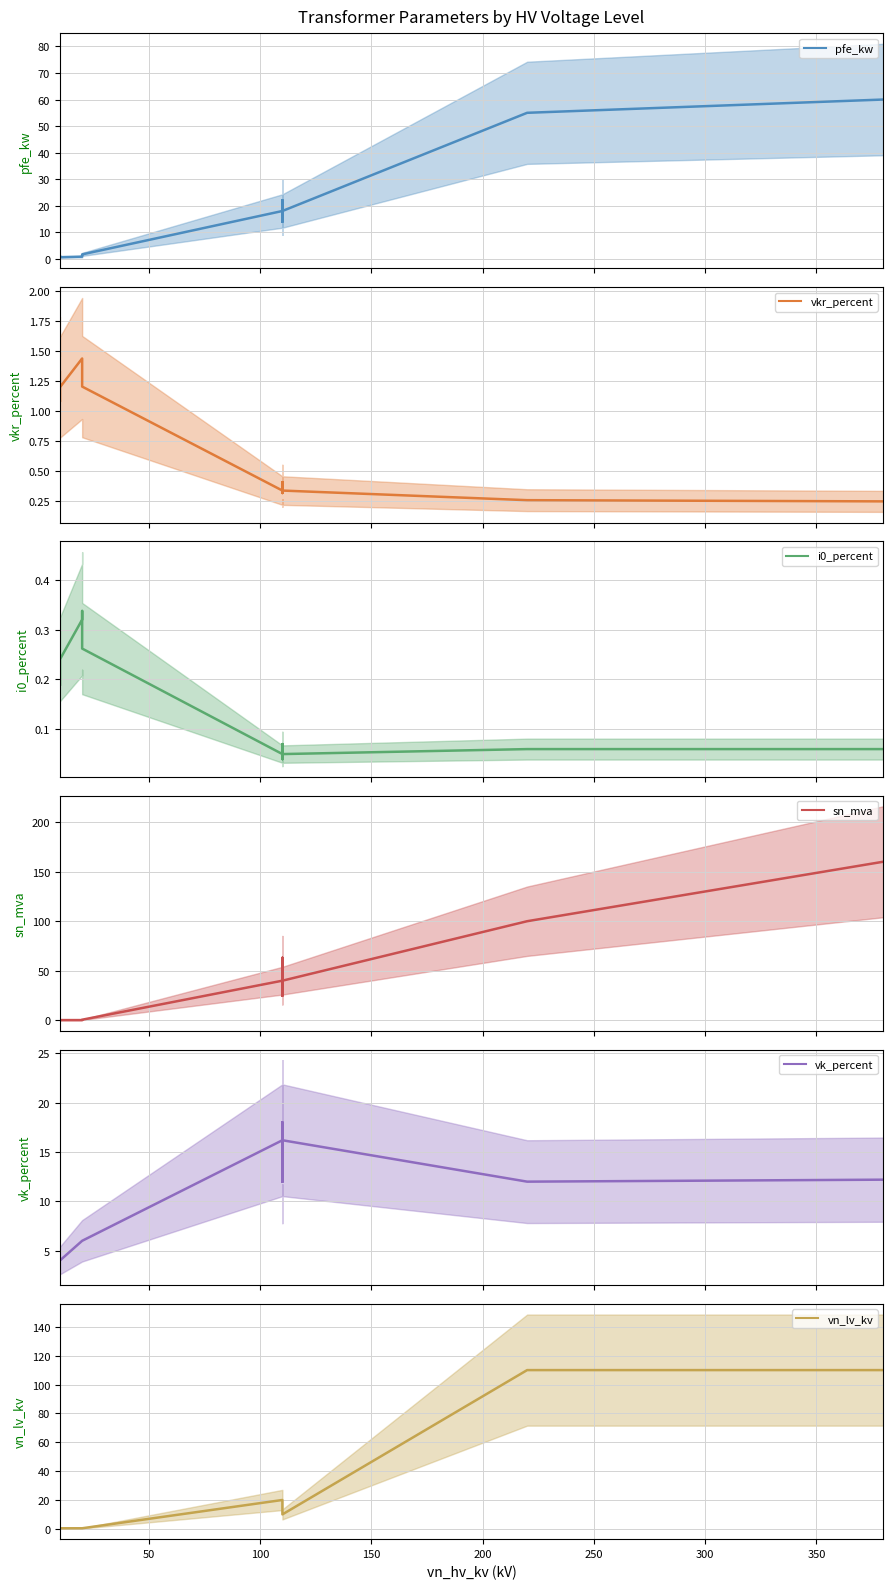

Reading left to right, what are all the values shown in this chart?

pfe_kw: 0.9	1.2	0.6	0.8	1.4	1.6	18.0	22.0	14.0	22.0	14.0	18.0	55.0	60.0
vkr_percent: 1.3	1.1	1.2	1.4	1.4	1.2	0.3	0.3	0.4	0.3	0.4	0.3	0.3	0.2
i0_percent: 0.2	0.2	0.2	0.3	0.3	0.3	0.1	0.0	0.1	0.0	0.1	0.1	0.1	0.1
sn_mva: 0.4	0.6	0.2	0.2	0.4	0.6	40.0	63.0	25.0	63.0	25.0	40.0	100.0	160.0
vk_percent: 4.0	4.0	4.0	6.0	6.0	6.0	16.2	18.0	12.0	18.0	12.0	16.2	12.0	12.2
vn_lv_kv: 0.4	0.4	0.4	0.4	0.4	0.4	20.0	20.0	20.0	10.0	10.0	10.0	110.0	110.0